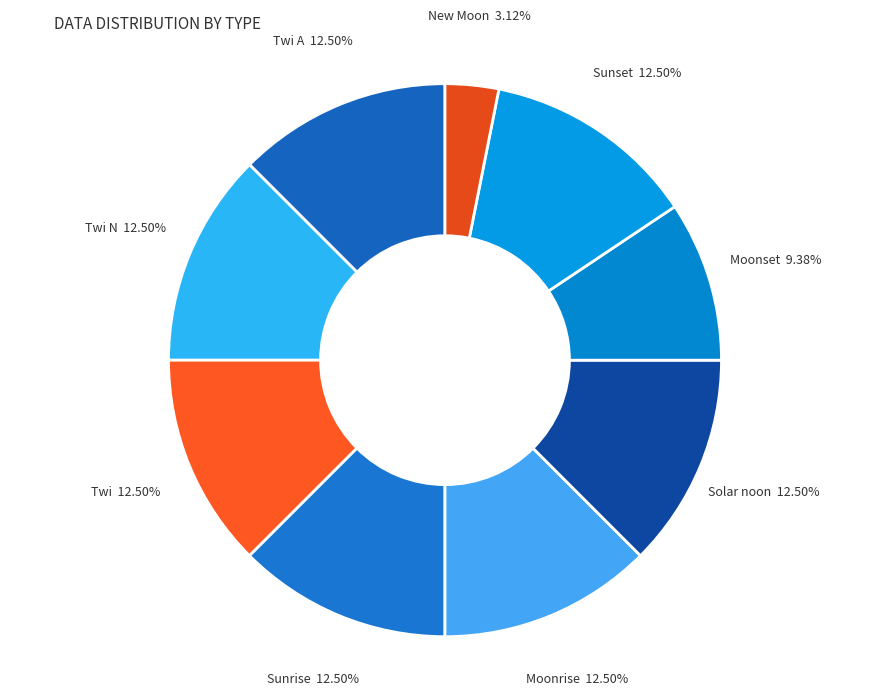

What is the ratio of the value at Moonset to the value at Sunset?

0.8